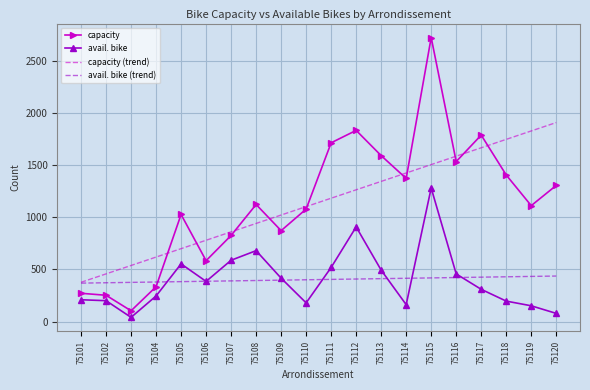

True or false: avail. bike and capacity cross at least once.

False